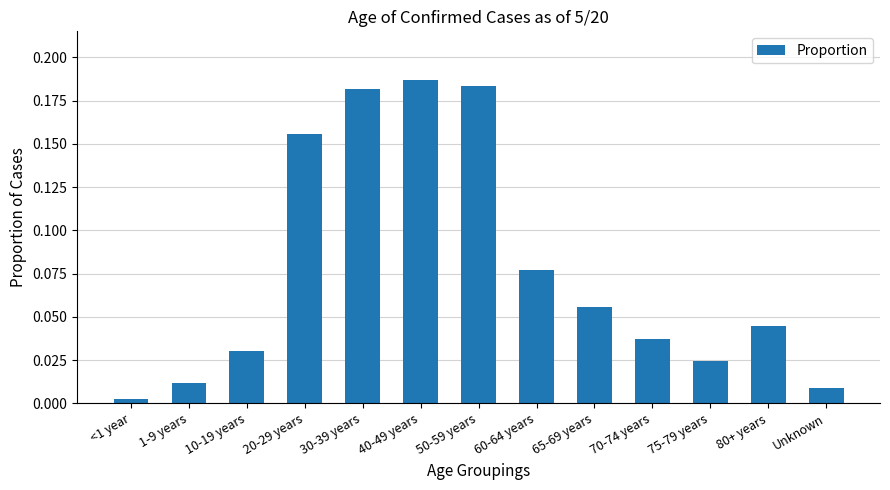

The value at 60-64 years is 0.0. True or false?

False